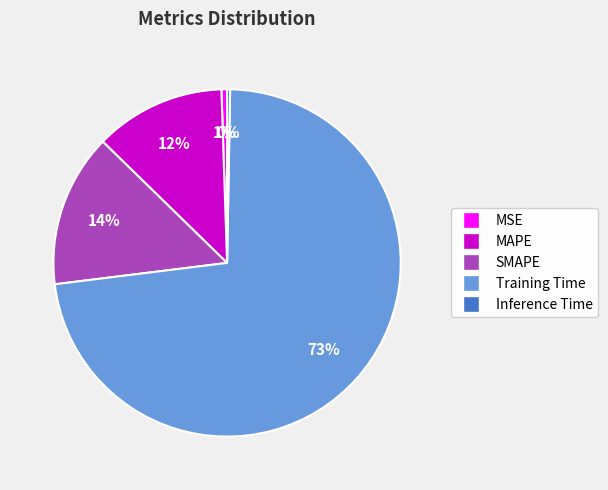

Which category has the biggest portion of the pie?

Training Time